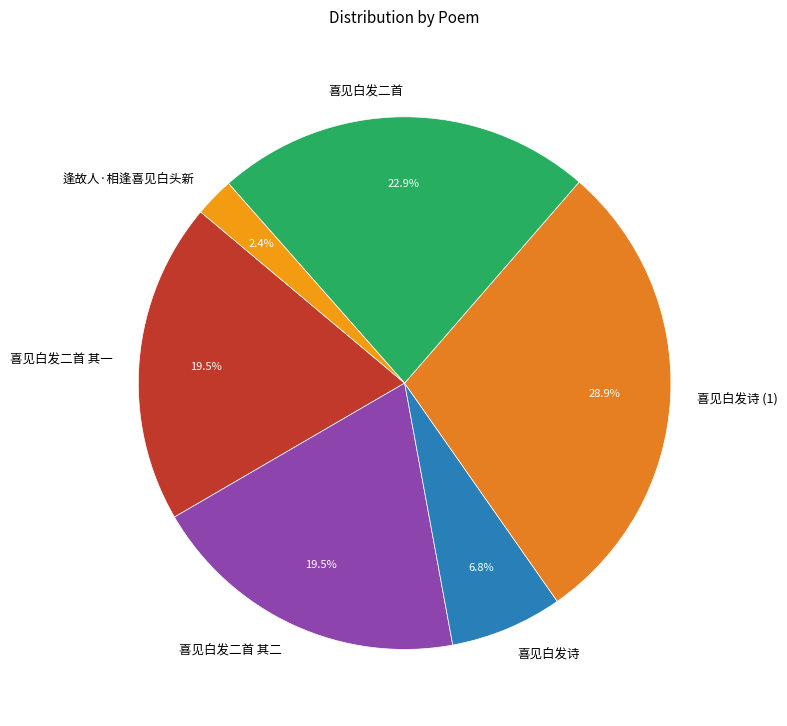

What is the ratio of the value at 喜见白发诗 to the value at 喜见白发二首 其二?

0.3